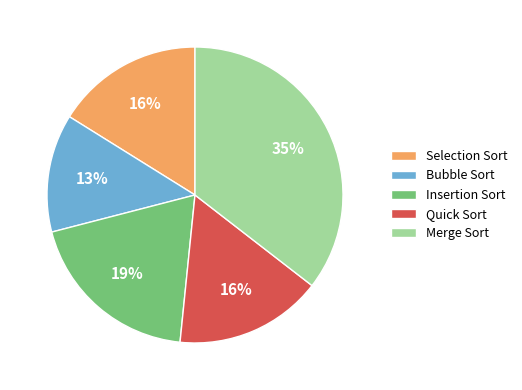

True or false: Quick Sort accounts for 16% of the total.

True